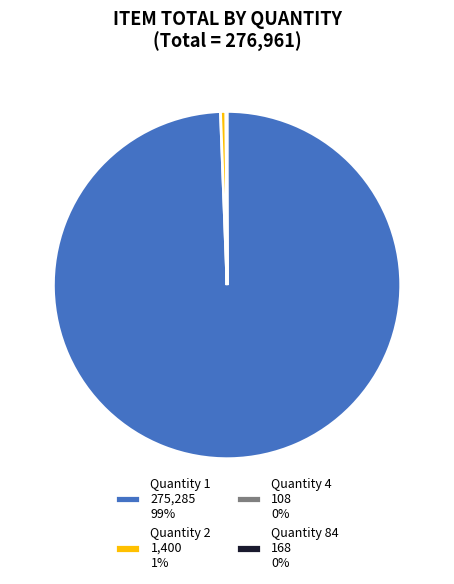

Combined, do Quantity 1 275,285 99% and Quantity 2 1,400 1% account for over 50%?

Yes